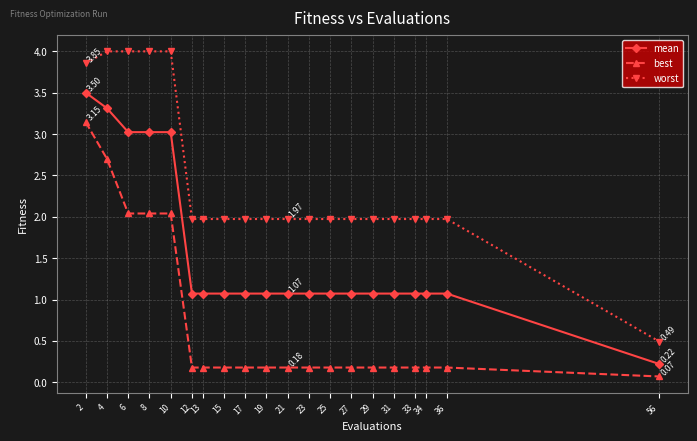

Rank the series at 4 from highest to lowest value.

worst, mean, best